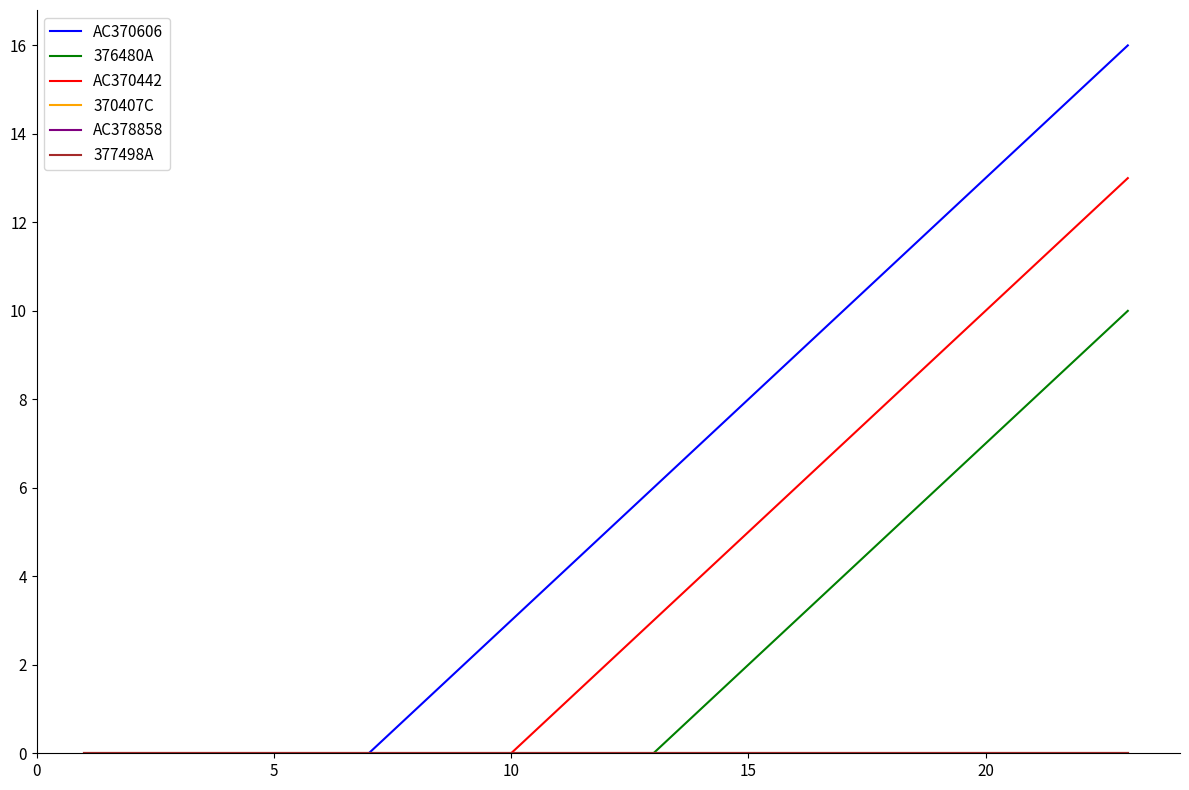

Does the chart have visible grid lines?

No